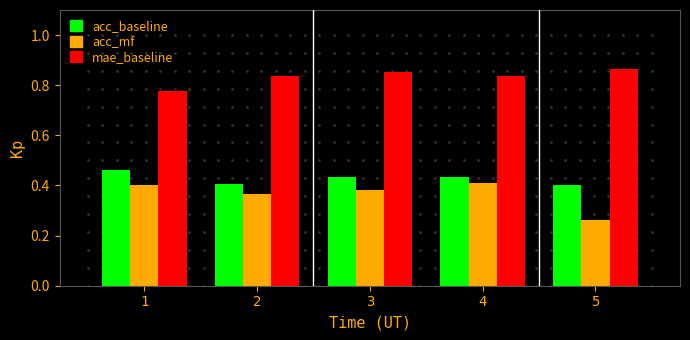

At which label does acc_baseline reach its peak?

1